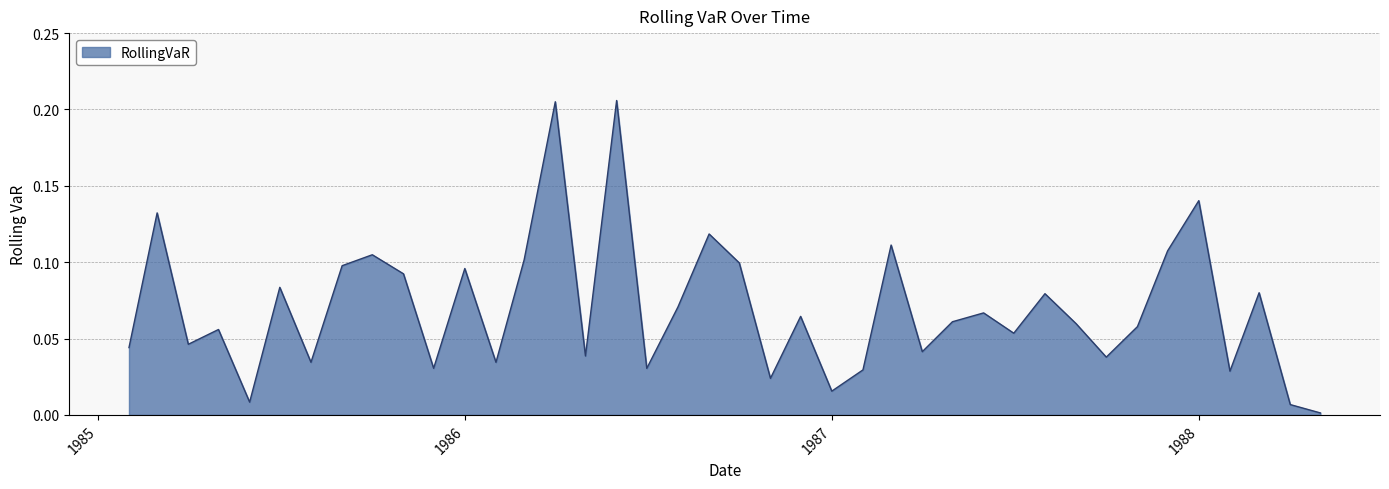

How many lines are shown in the chart?

1